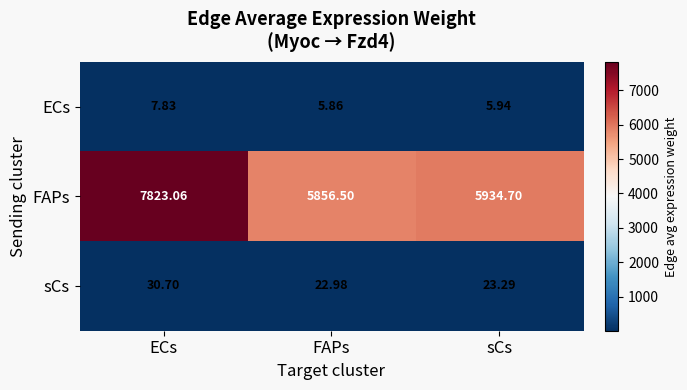

Which series has the widest spread of values?

FAPs